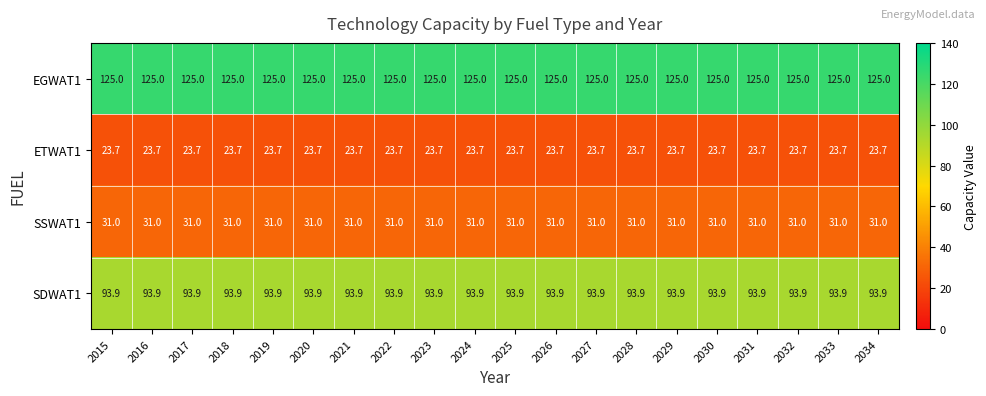

What is the average value of the EGWAT1 series?

125.0